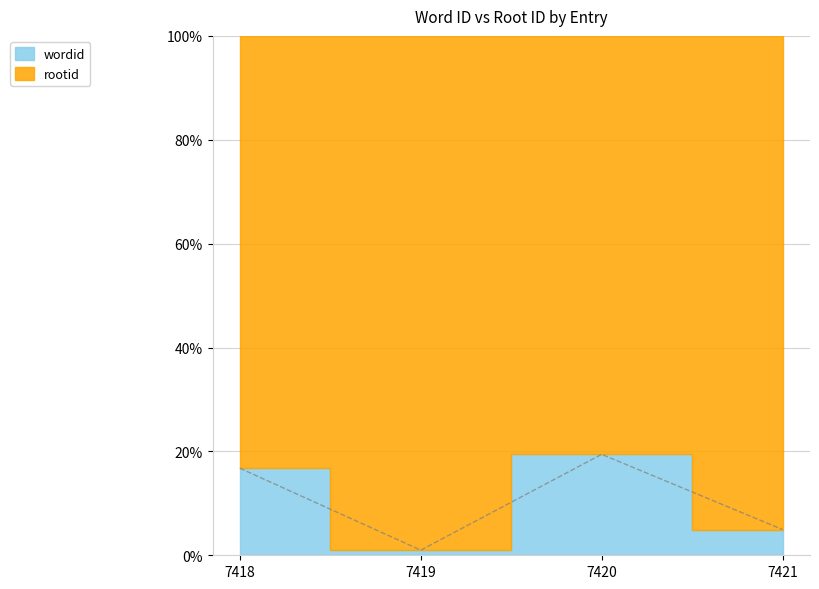

What value does the data have at 7421?

5.0